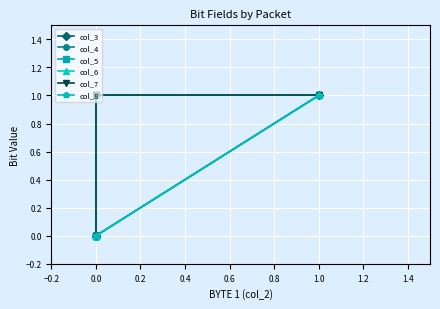

The col_3 series shows 0 at 1.0. True or false?

False